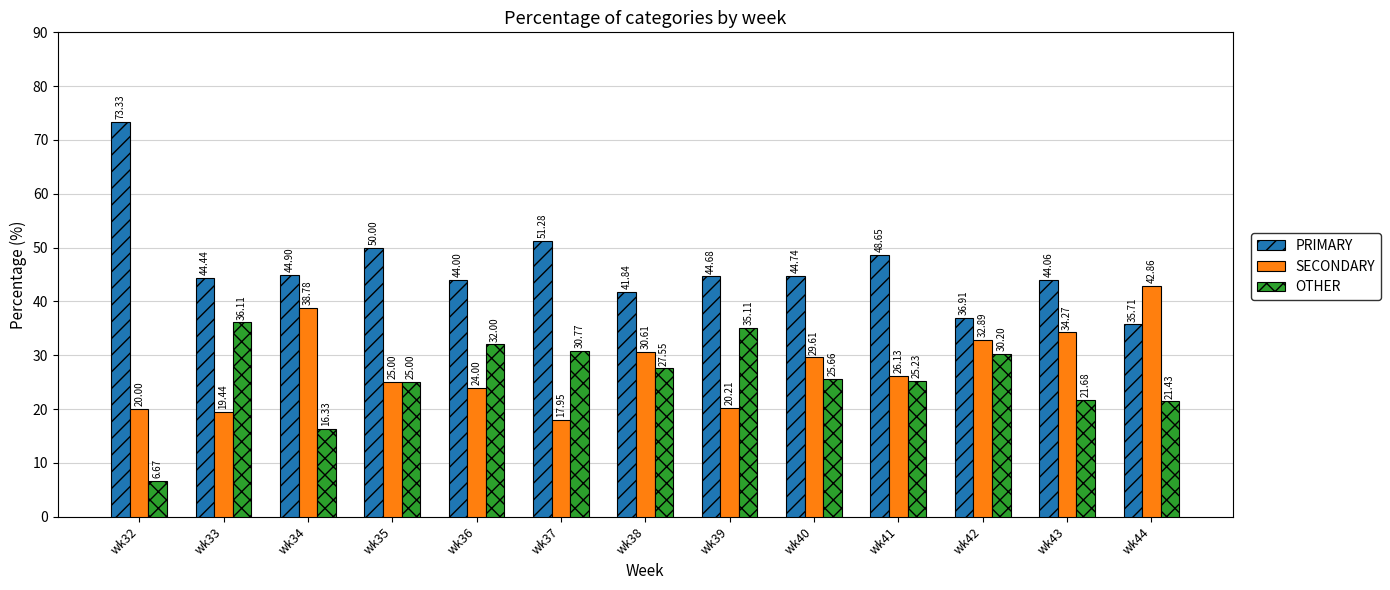

How many bars are there in total?

39